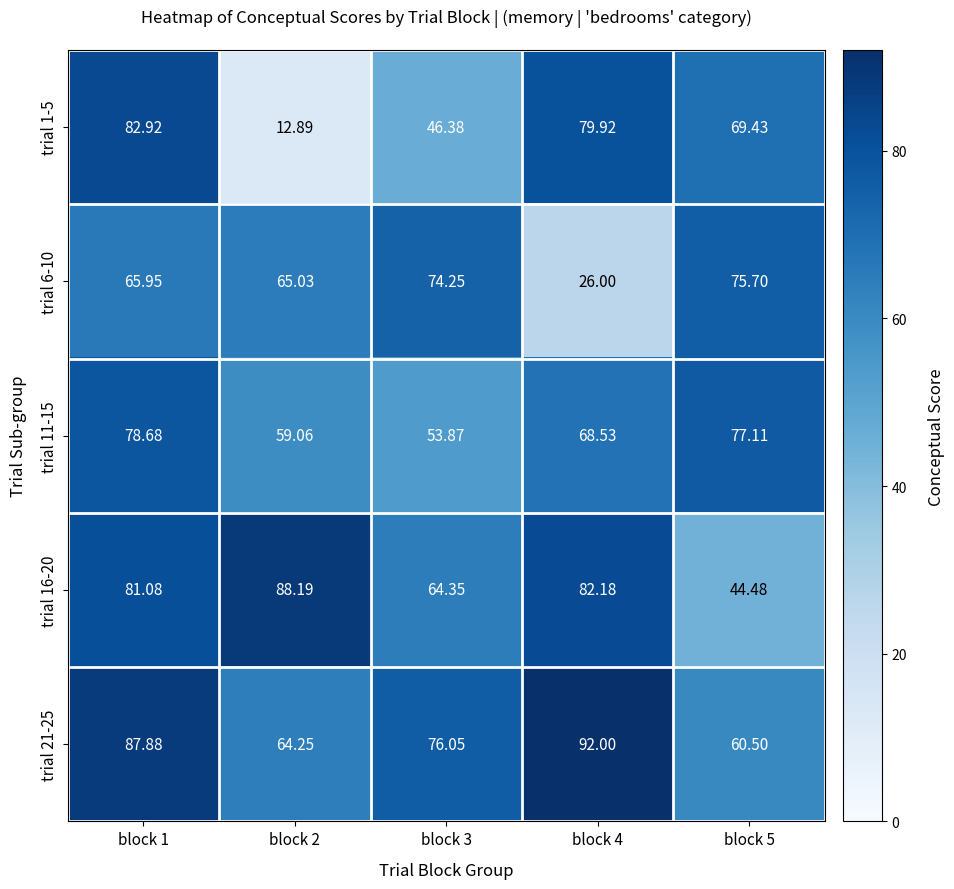

Reading left to right, what are all the values shown in this chart?

trial 1-5: block 1=82.9	block 2=12.9	block 3=46.4	block 4=79.9	block 5=69.4
trial 6-10: block 1=66.0	block 2=65.0	block 3=74.2	block 4=26.0	block 5=75.7
trial 11-15: block 1=78.7	block 2=59.1	block 3=53.9	block 4=68.5	block 5=77.1
trial 16-20: block 1=81.1	block 2=88.2	block 3=64.3	block 4=82.2	block 5=44.5
trial 21-25: block 1=87.9	block 2=64.2	block 3=76.0	block 4=92.0	block 5=60.5